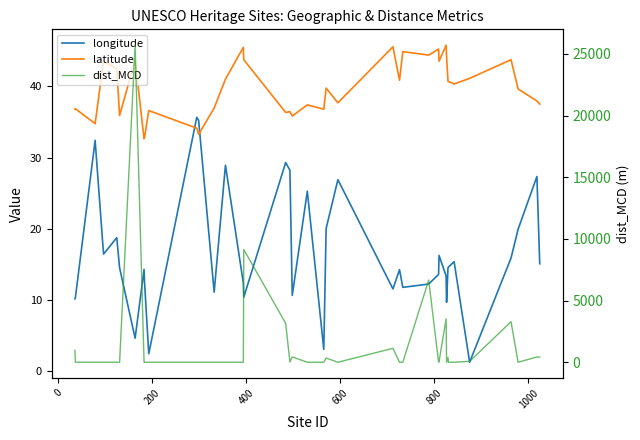

How many intersections are there between dist_MCD and longitude?

20